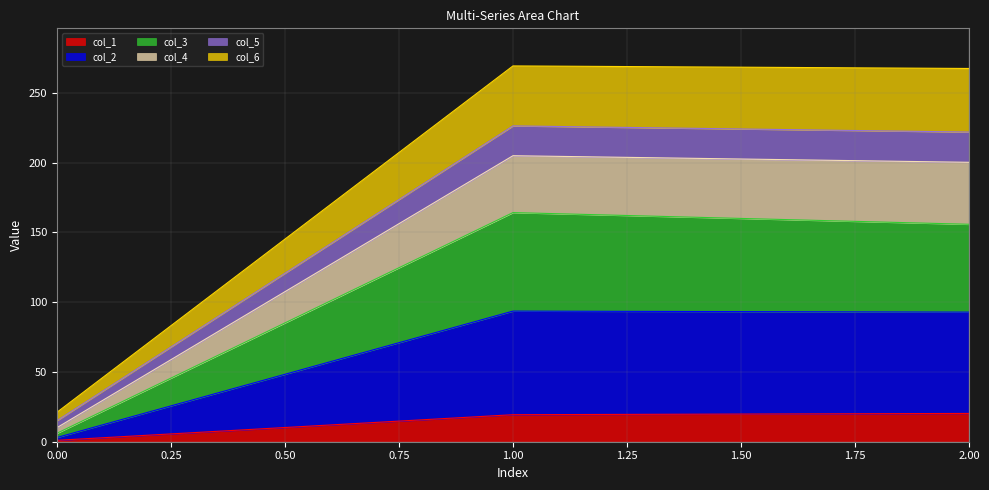

What is the total value across all series at 1.00?

269.3